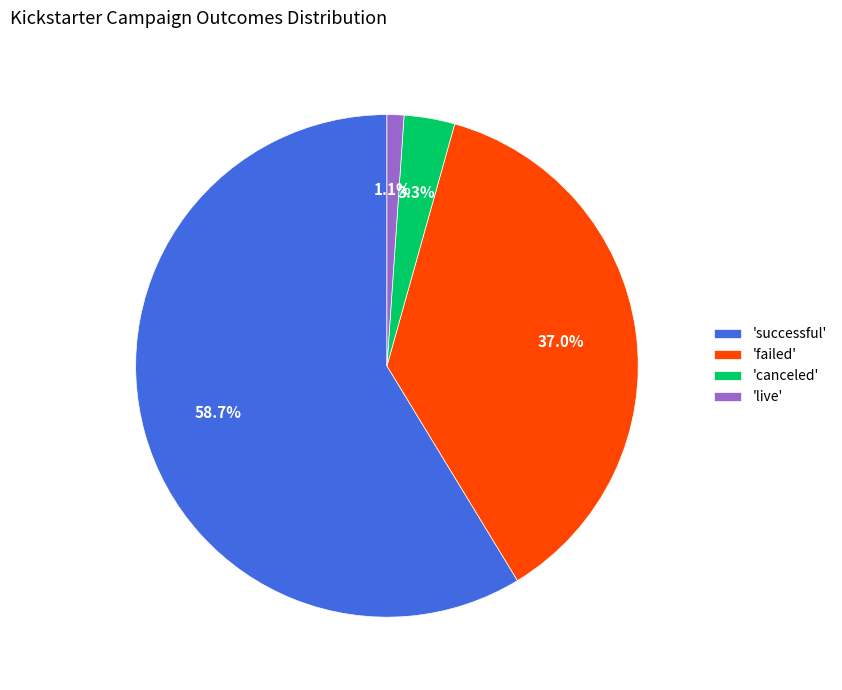

Which category has the smallest portion of the pie?

'live'